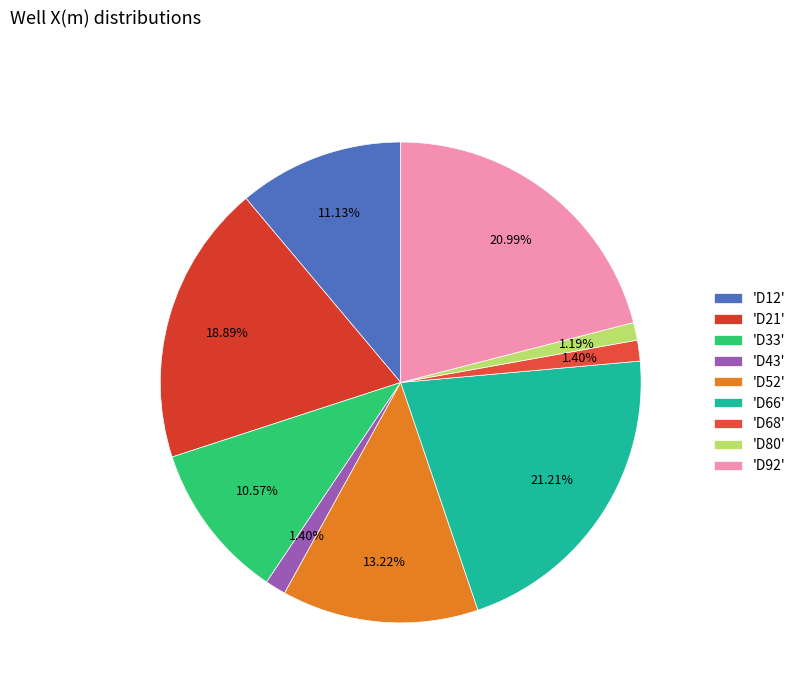

Count the number of slices in the pie.

9